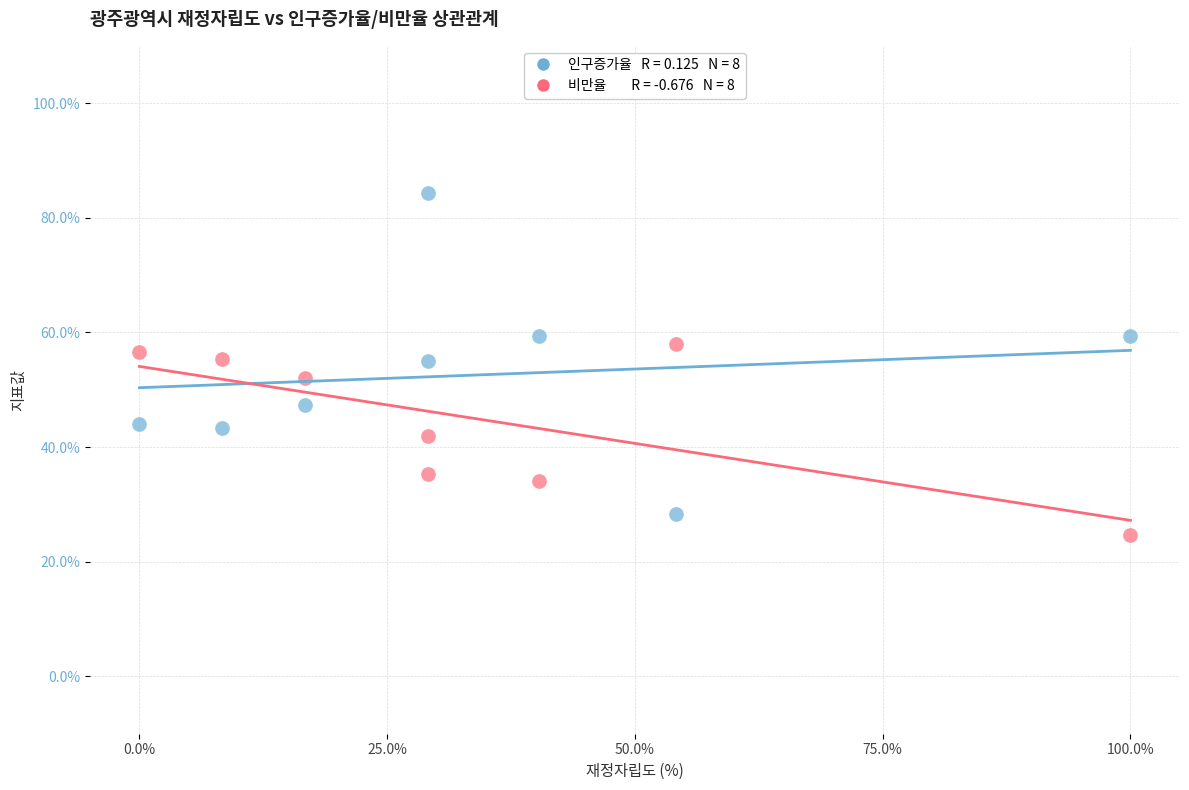

Across all data points, what is the range of X values (max minus min)?

100.0